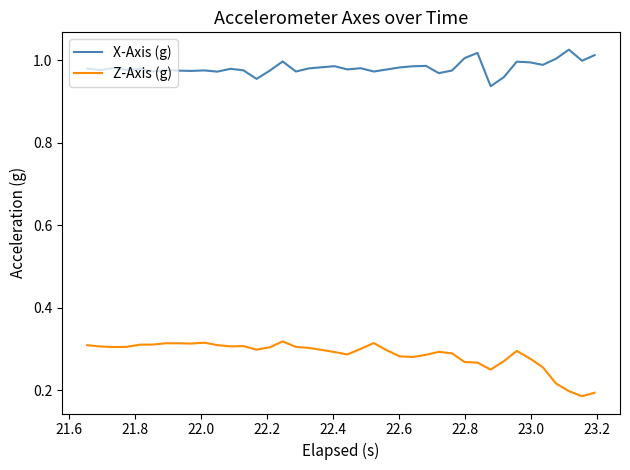

Which series has the largest total across all categories?

X-Axis (g)